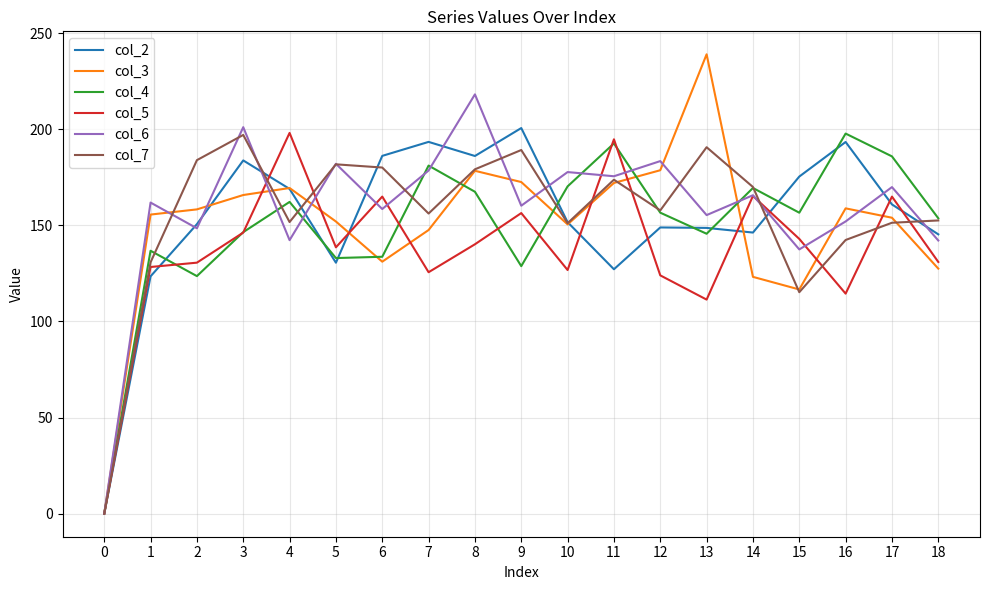

Which series has the largest total across all categories?

col_6